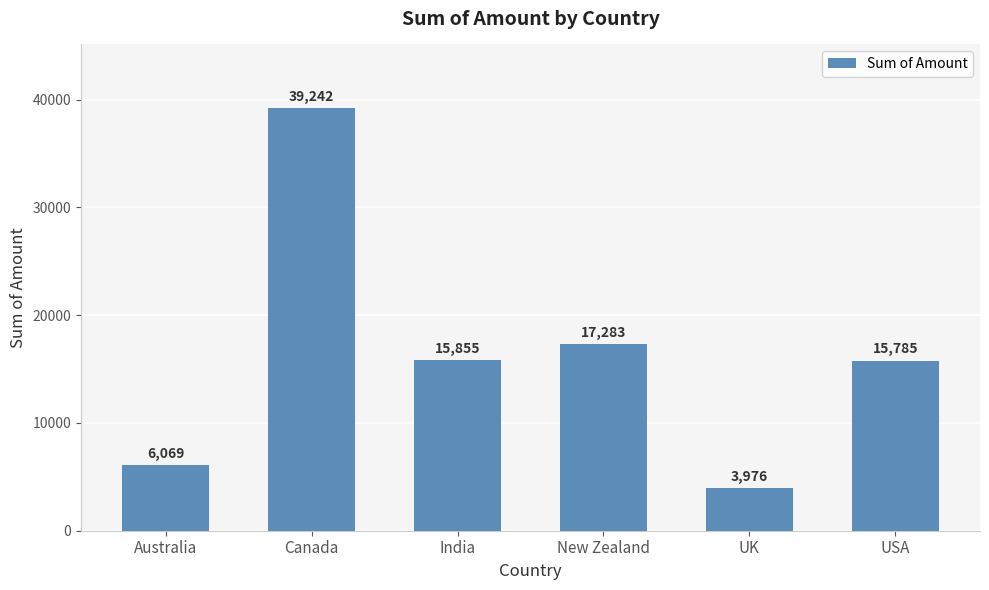

Reading right to left, list all the values displayed in this chart.

15785	3976	17283	15855	39242	6069